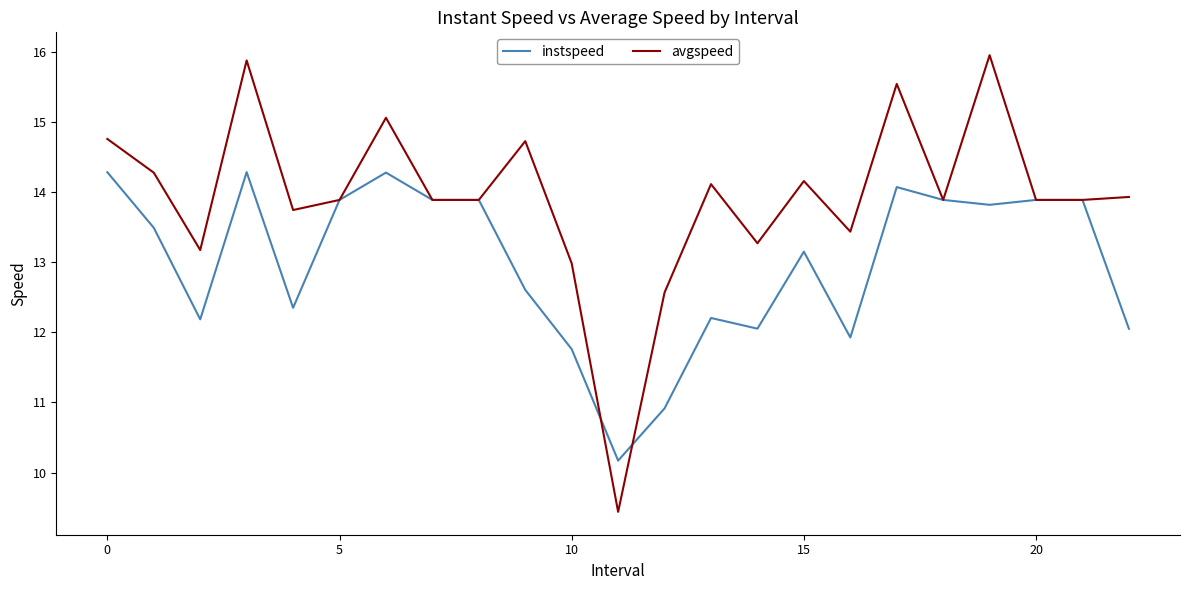

Which series has the largest total across all categories?

avgspeed